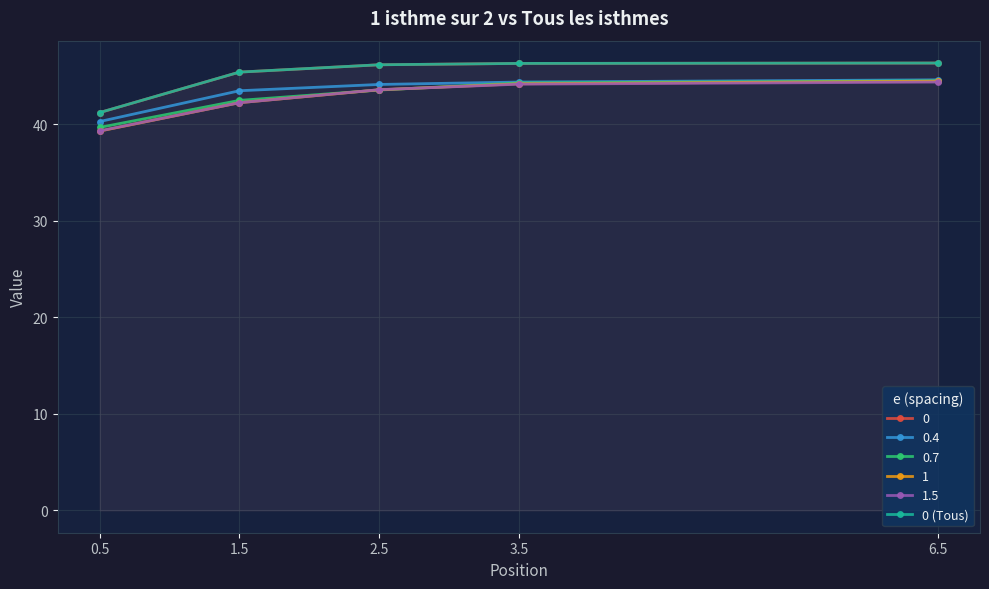

List the labels in order of value, smallest first.

0.5, 1.5, 2.5, 3.5, 6.5